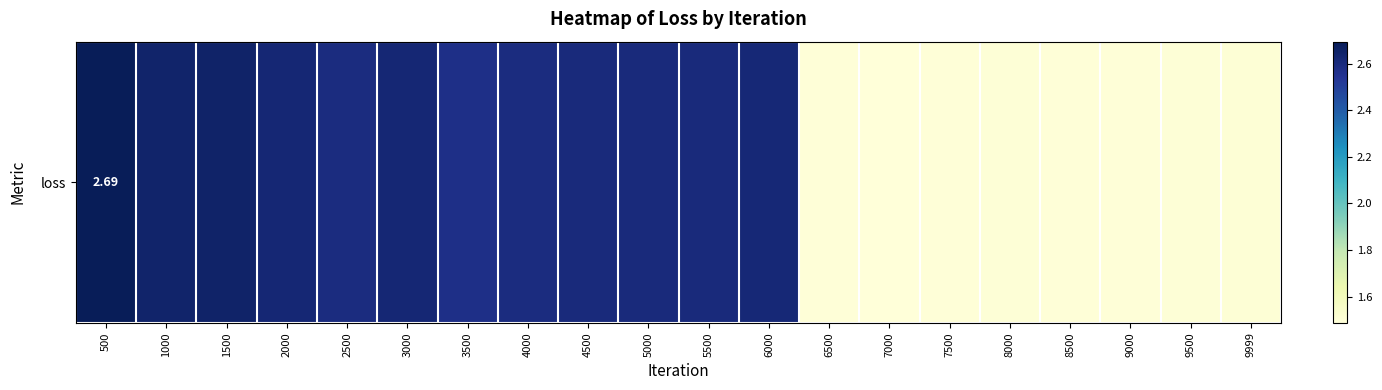

List the labels in order of value, largest first.

500, 1500, 1000, 2000, 3000, 6000, 4500, 5500, 5000, 4000, 2500, 3500, 9999, 8000, 9500, 9000, 7500, 8500, 6500, 7000